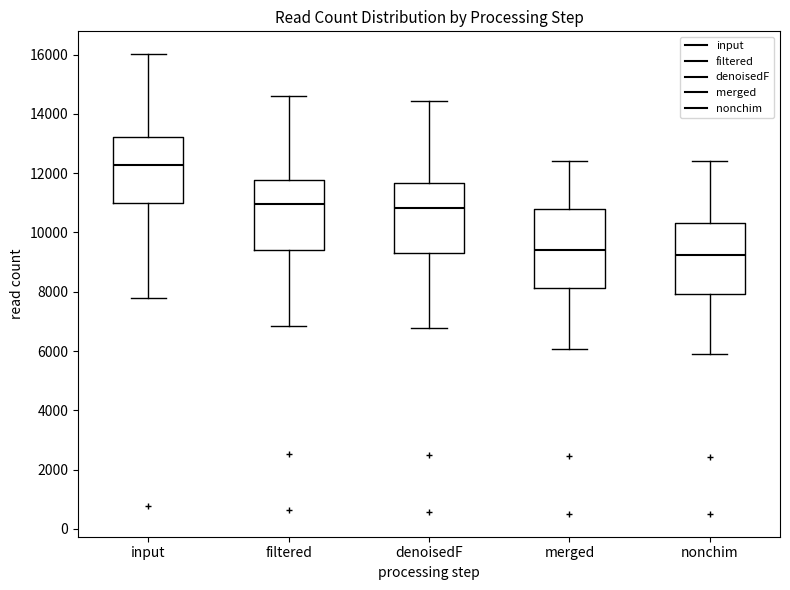

Comparing the boxes themselves (not the whiskers), which one is the tallest?

merged